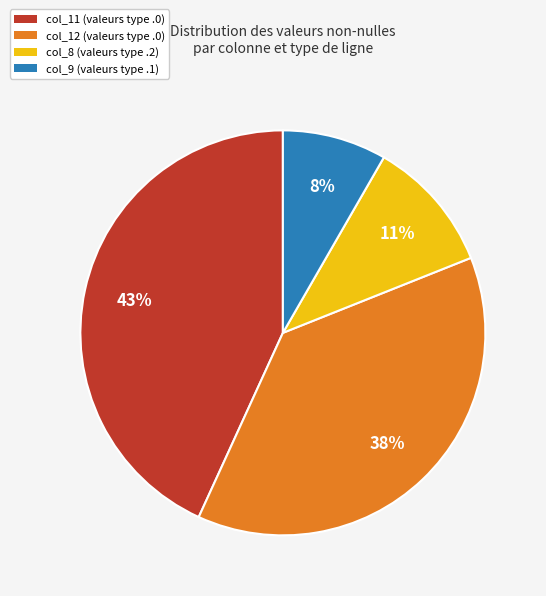

Combined, do col_11 (valeurs type .0) and col_9 (valeurs type .1) account for over 50%?

Yes